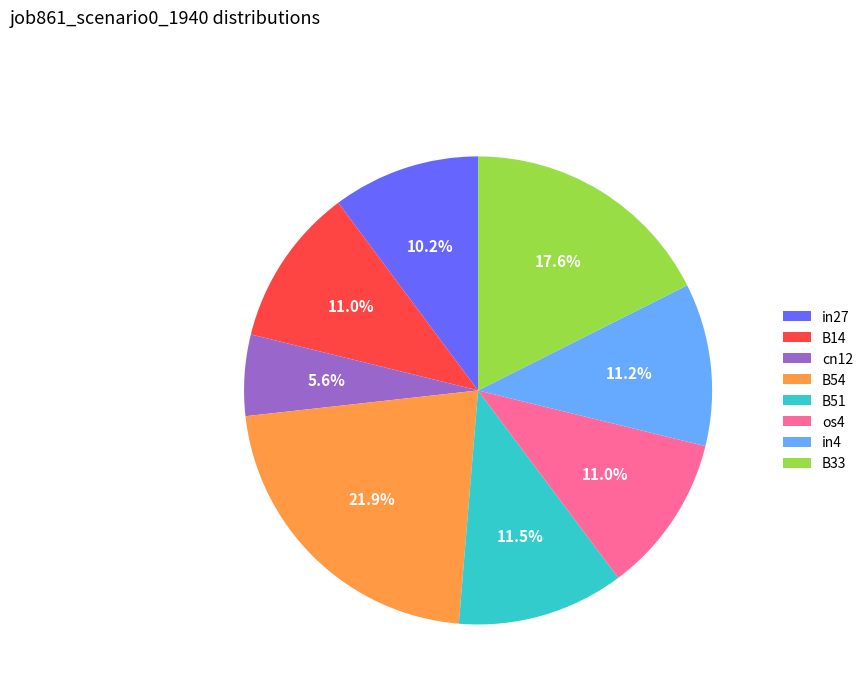

To the nearest percent, what is the combined percentage of B51 and in27?

22%